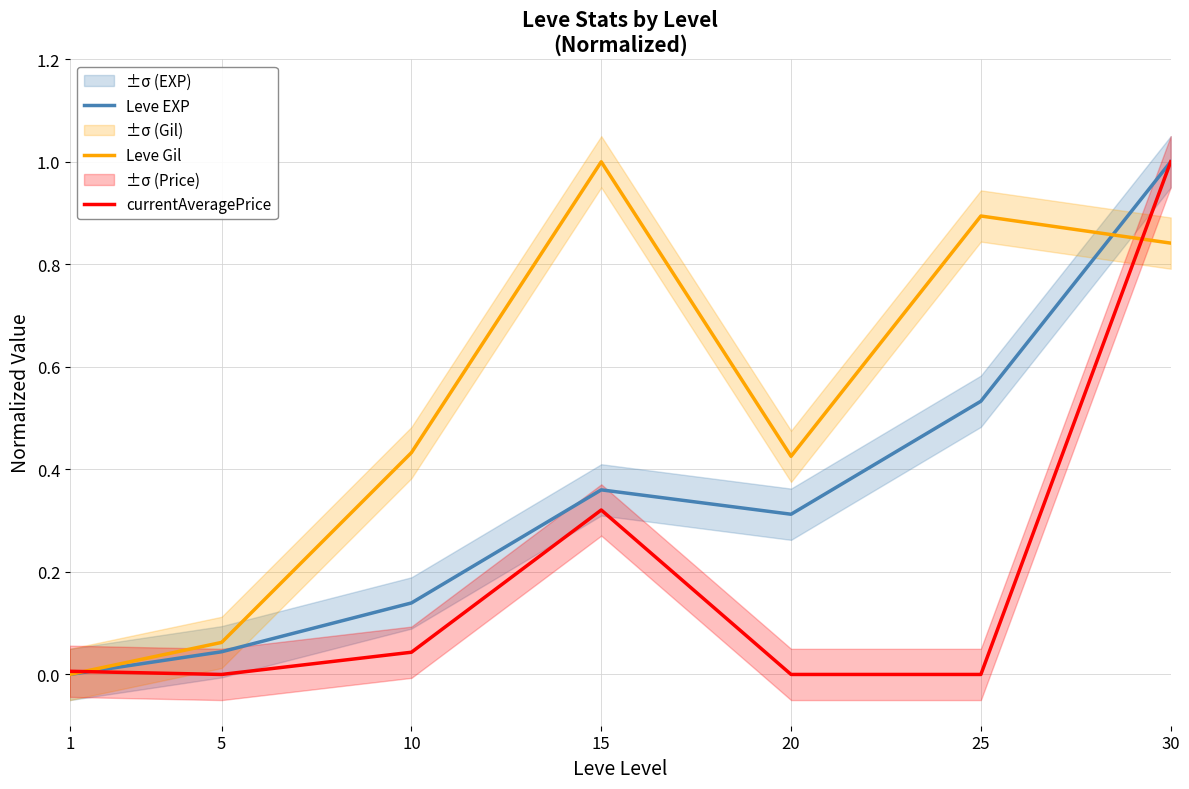

Which series changed the most between 10 and 25?

Leve Gil